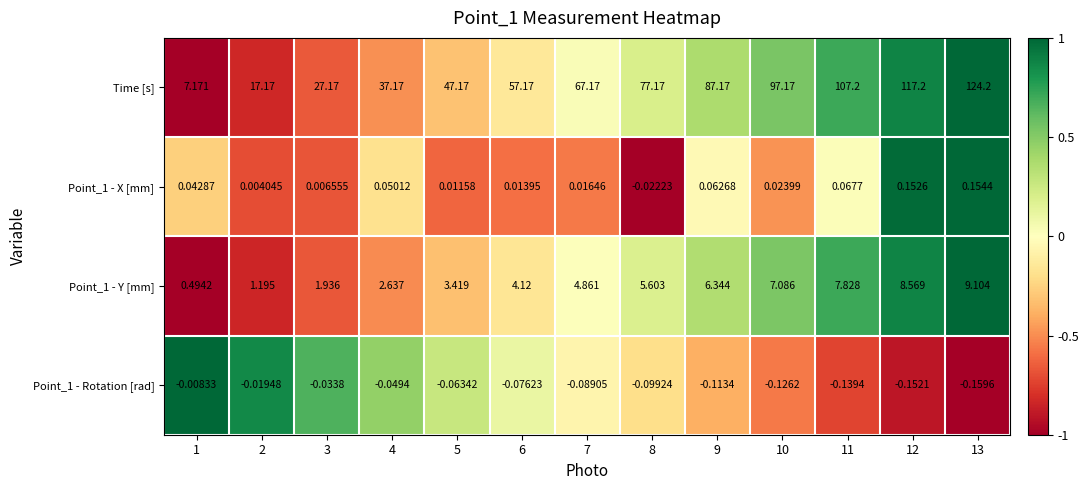

Which series changed the most between 8 and 9?

Time [s]